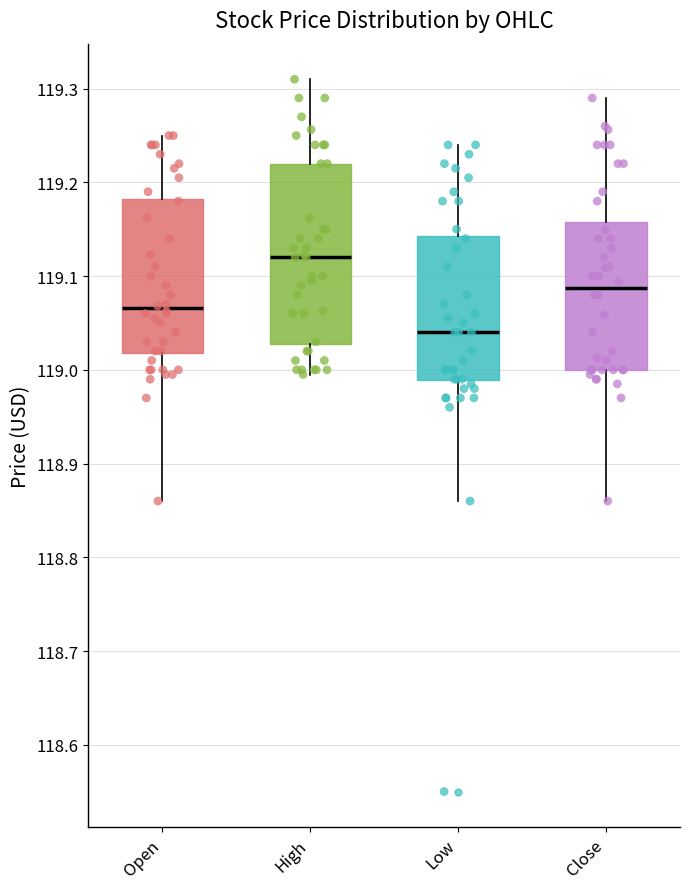

Which box has the lowest median line?

Low